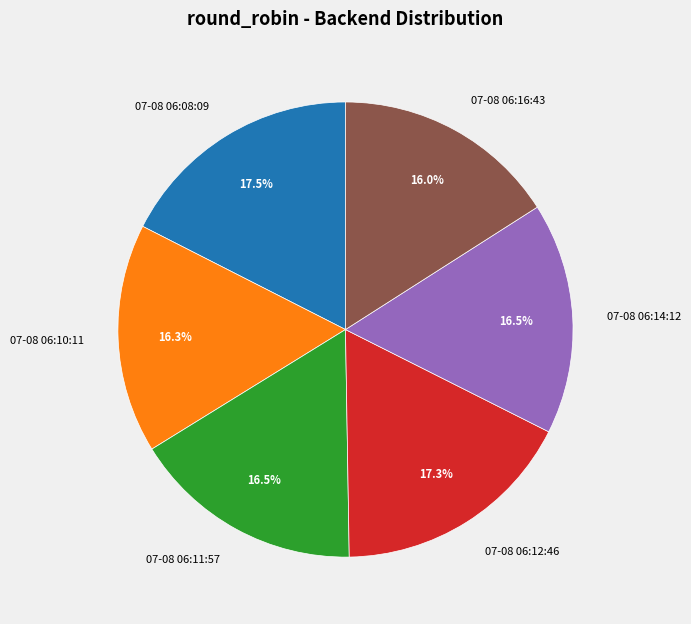

What is the ratio of the value at 07-08 06:14:12 to the value at 07-08 06:12:46?

1.0